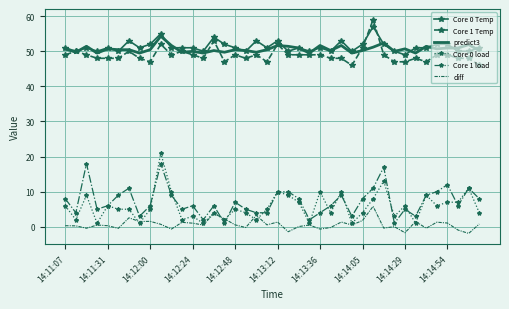

True or false: Core 0 Temp and diff cross at least once.

False